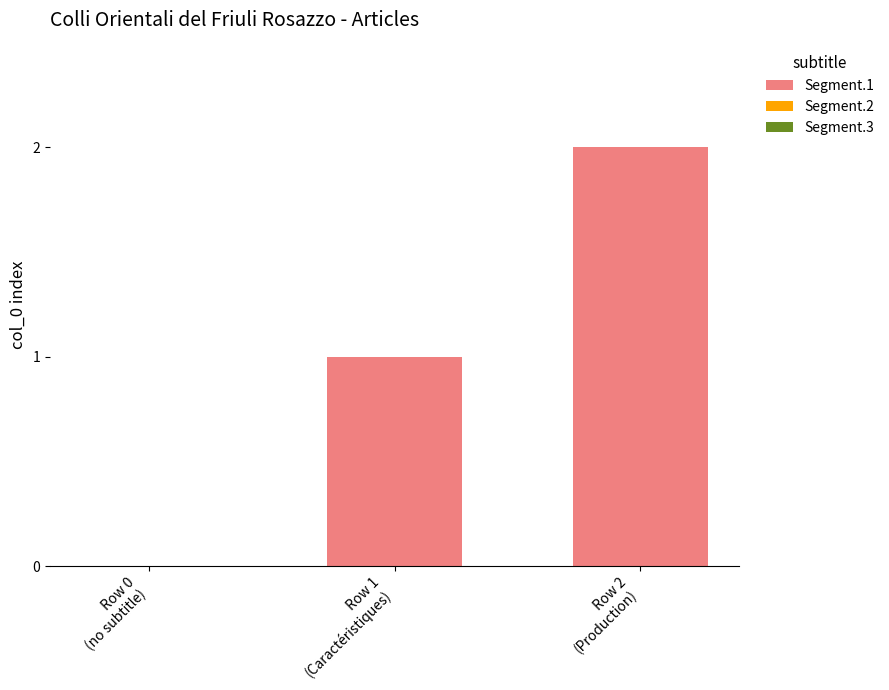

What is the sum of all values?

3